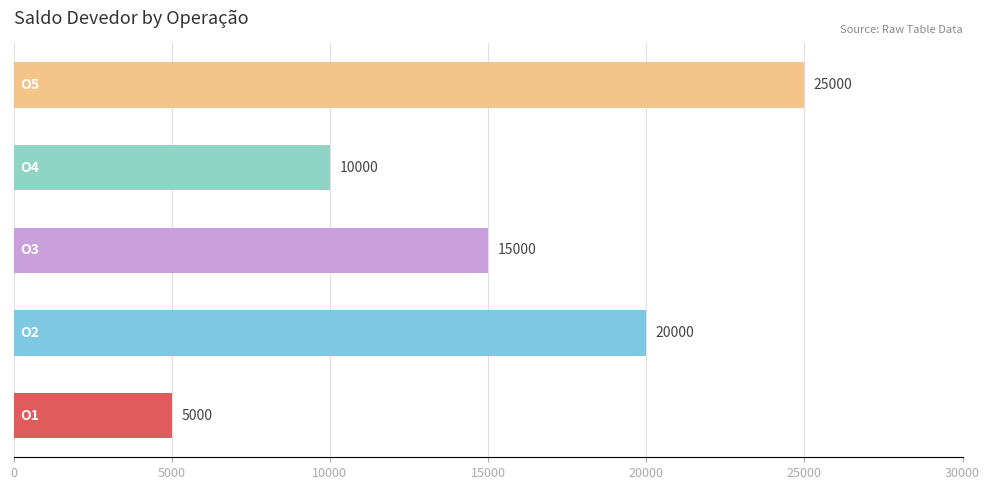

What is the greatest value displayed?

25000